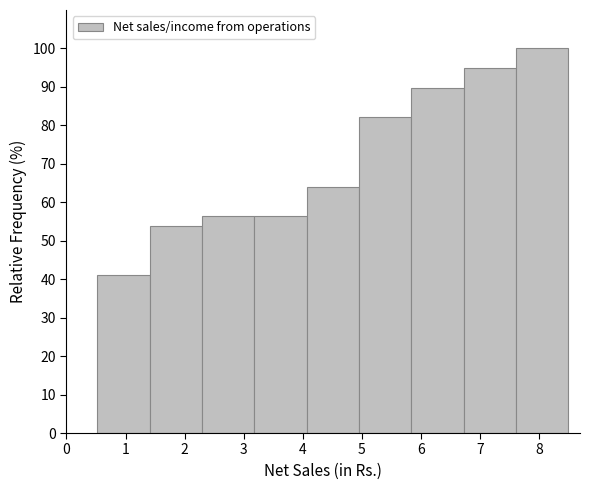

Reading left to right, list every bar in this chart as the range it spans on the x-axis followed by its height. Neither the bar edges nor the heights are printed on the chart, so give them approximately, as read against the axes.

0.5 to 1.4: 41
1.4 to 2.3: 54
2.3 to 3.2: 56
3.2 to 4.1: 56
4.1 to 4.9: 64
4.9 to 5.8: 82
5.8 to 6.7: 90
6.7 to 7.6: 95
7.6 to 8.5: 100